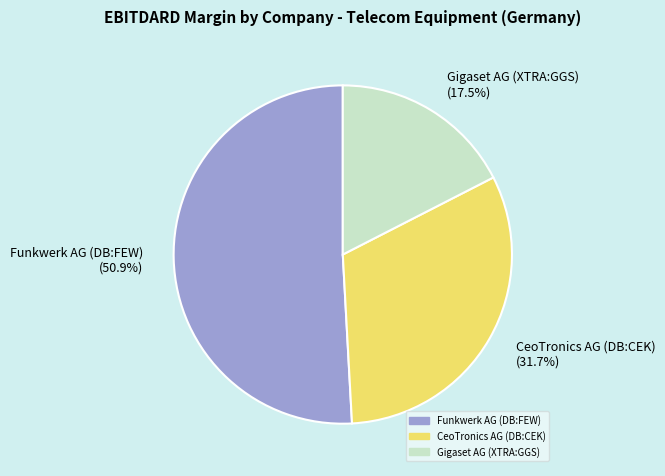

To the nearest percent, what portion does CeoTronics AG (DB:CEK) represent?

32%